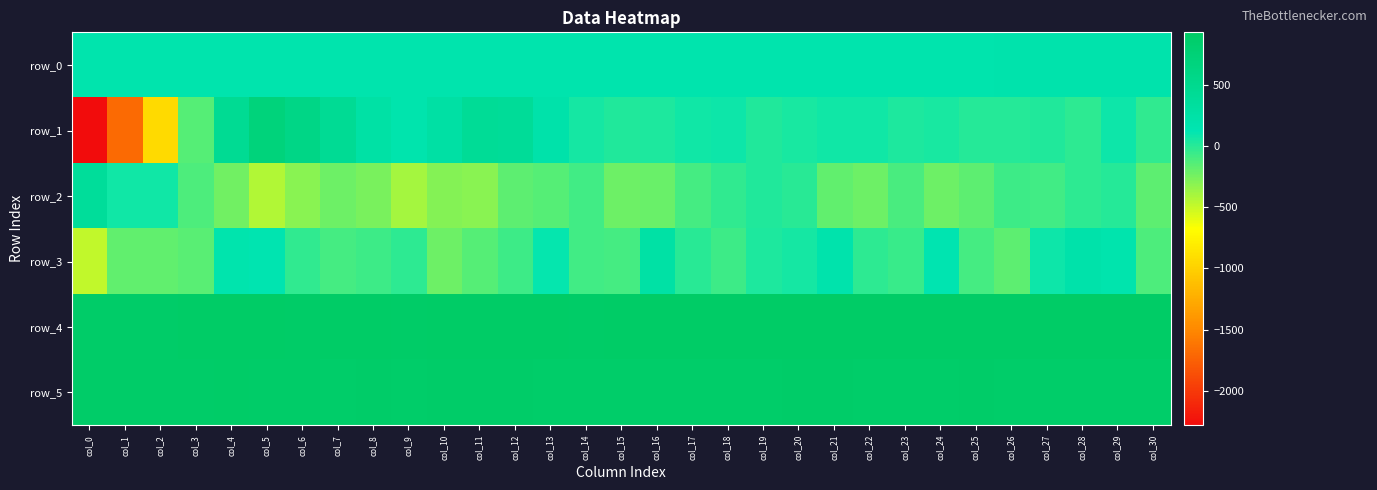

At which label does row_3 reach its peak?

col_16